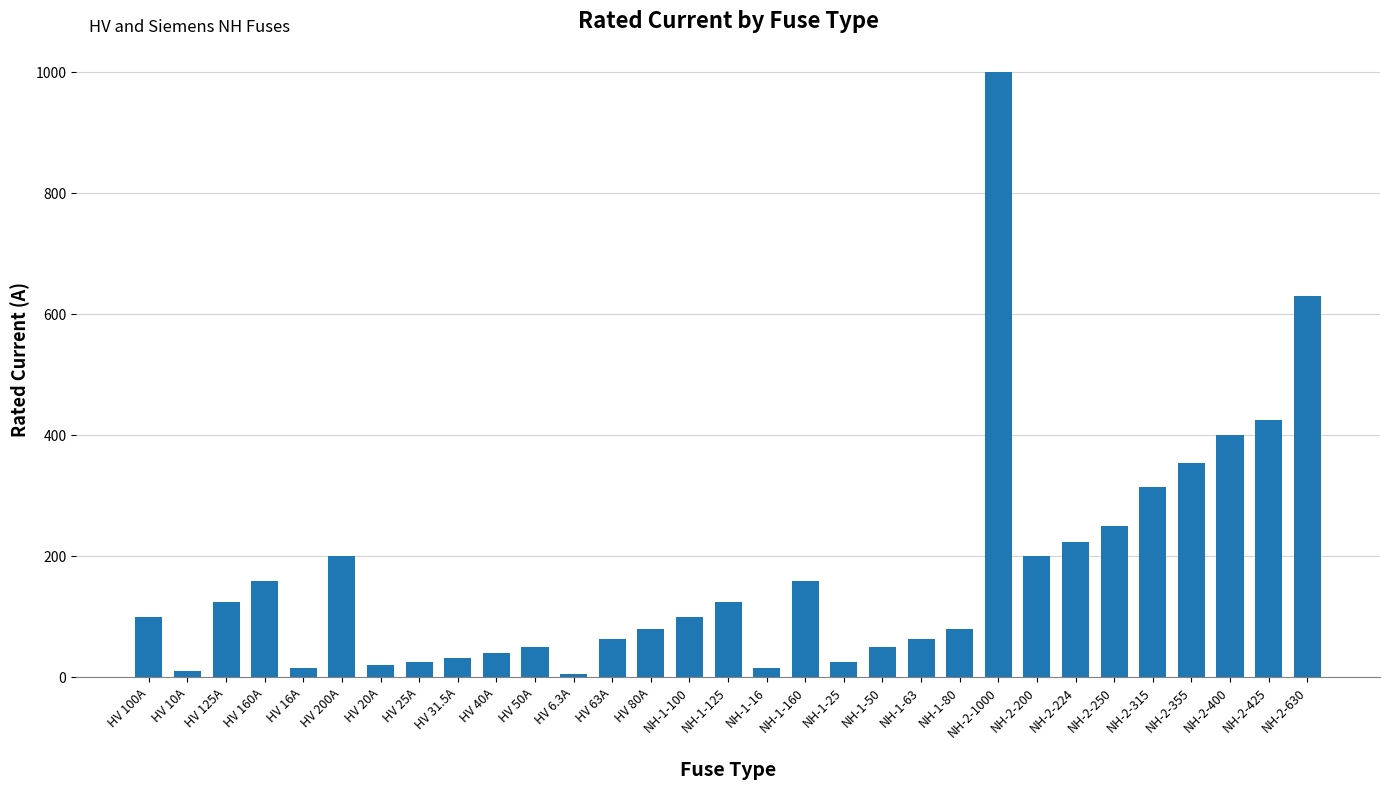

Where is the data nearest to the value 503?

NH-2-425